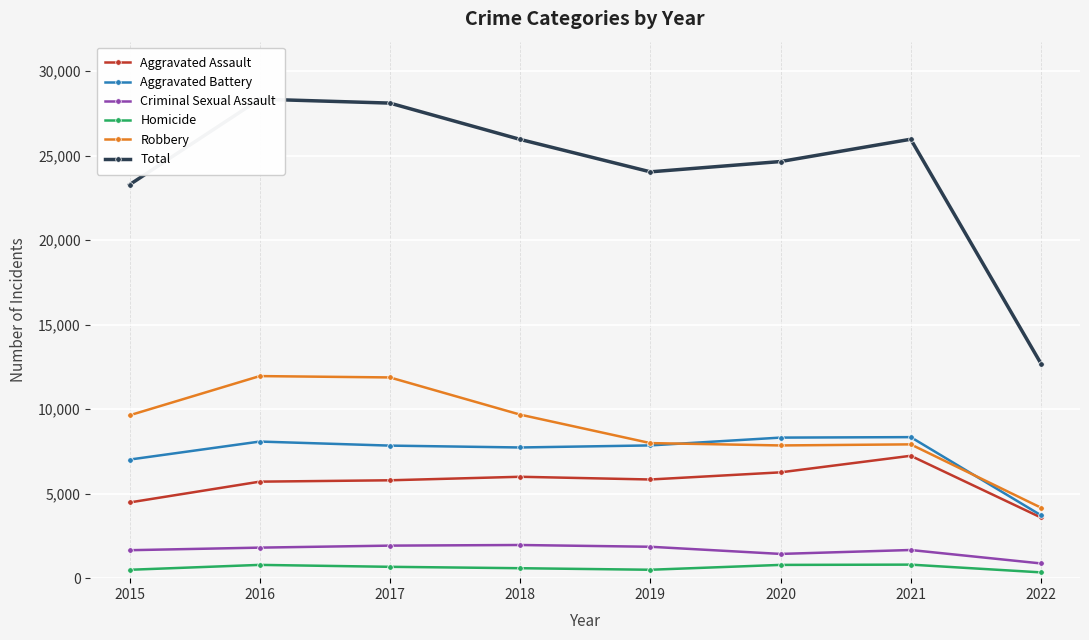

How many data points in Criminal Sexual Assault are less than 1807?

4